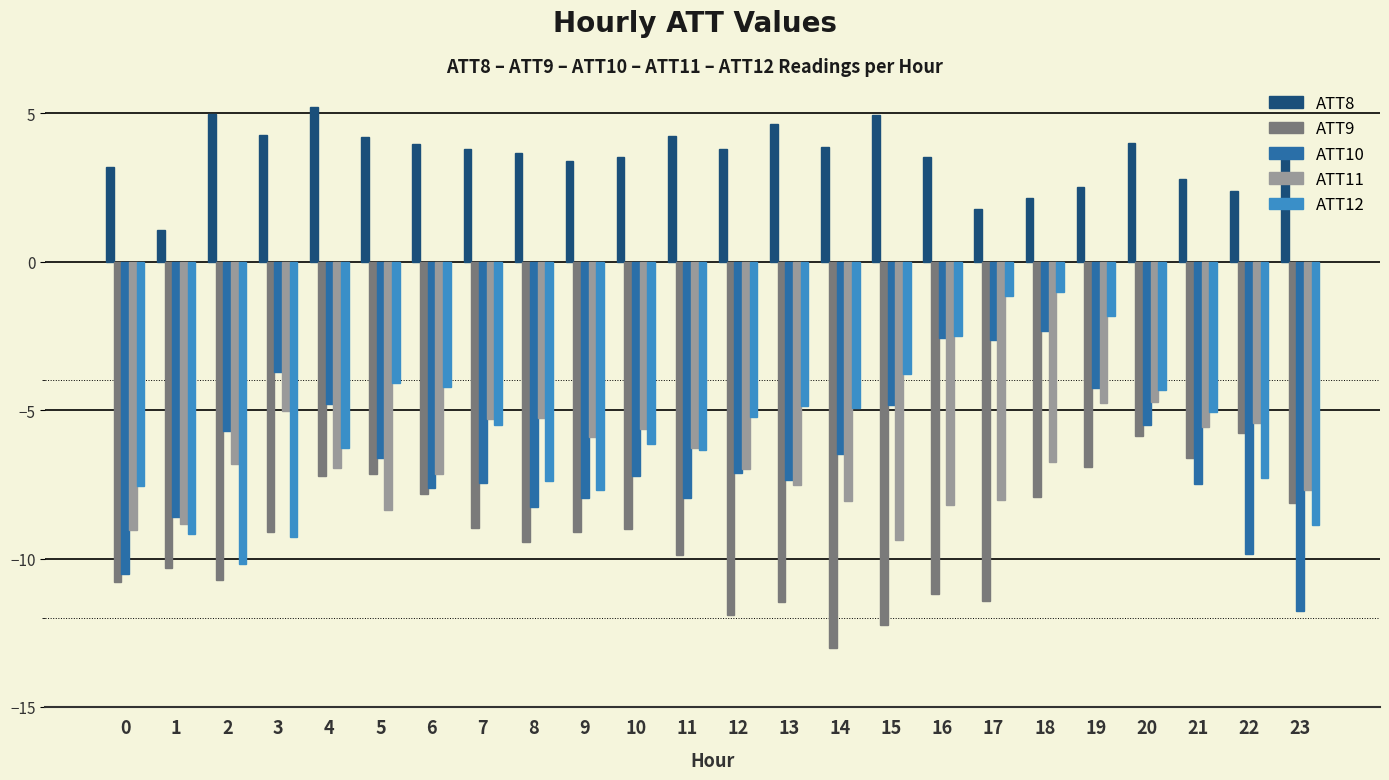

What is the minimum value shown in the chart?

-13.0